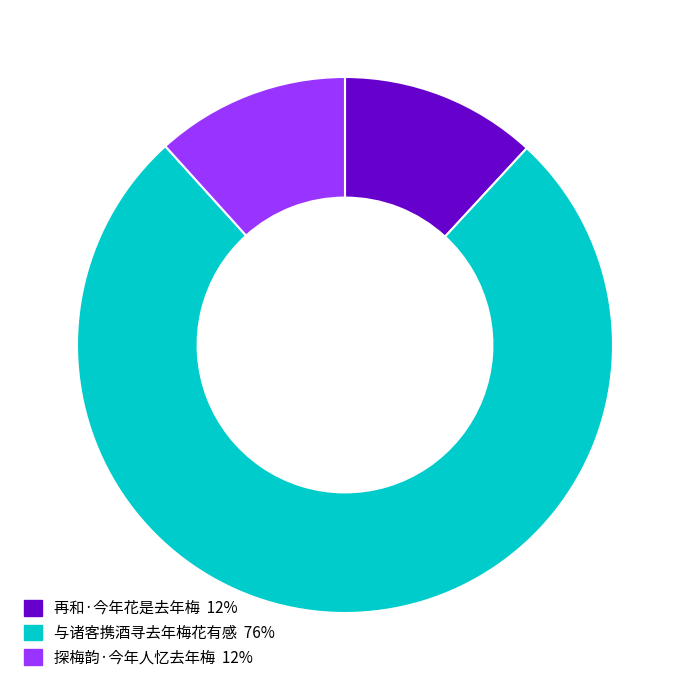

Is there any slice that represents more than half of the pie?

Yes